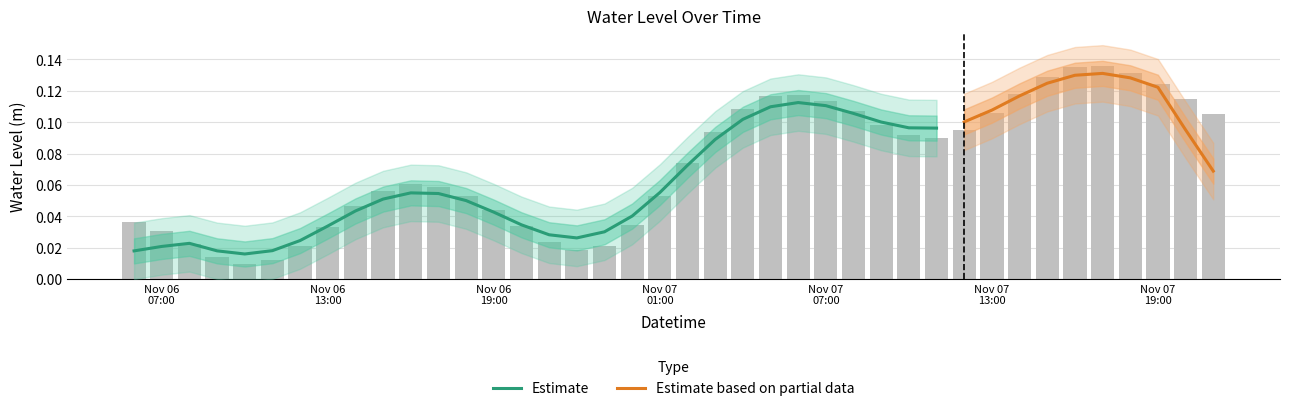

What is the label of the 22nd bar from the right?

2024-11-07 00:00:00